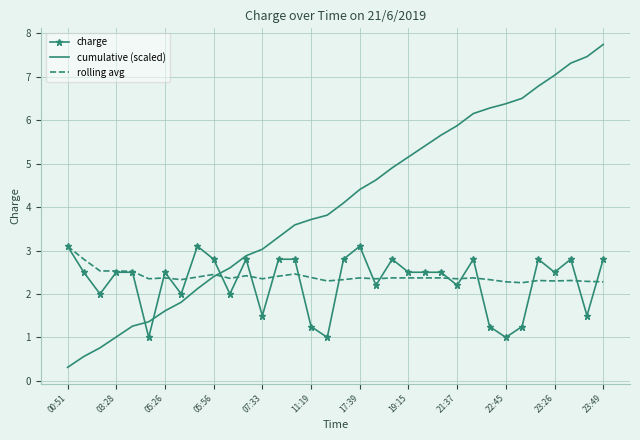

What is the smallest value displayed?

0.3